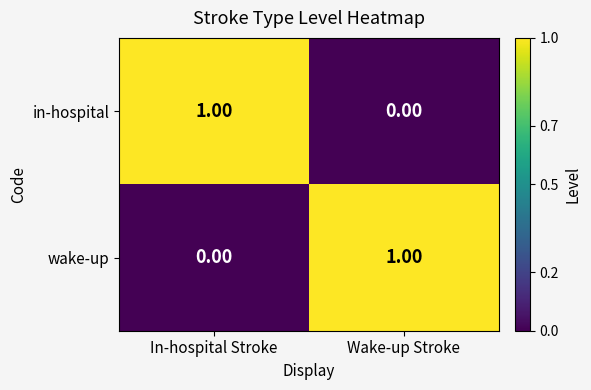

What is the difference between the highest and lowest values at In-hospital Stroke?

1